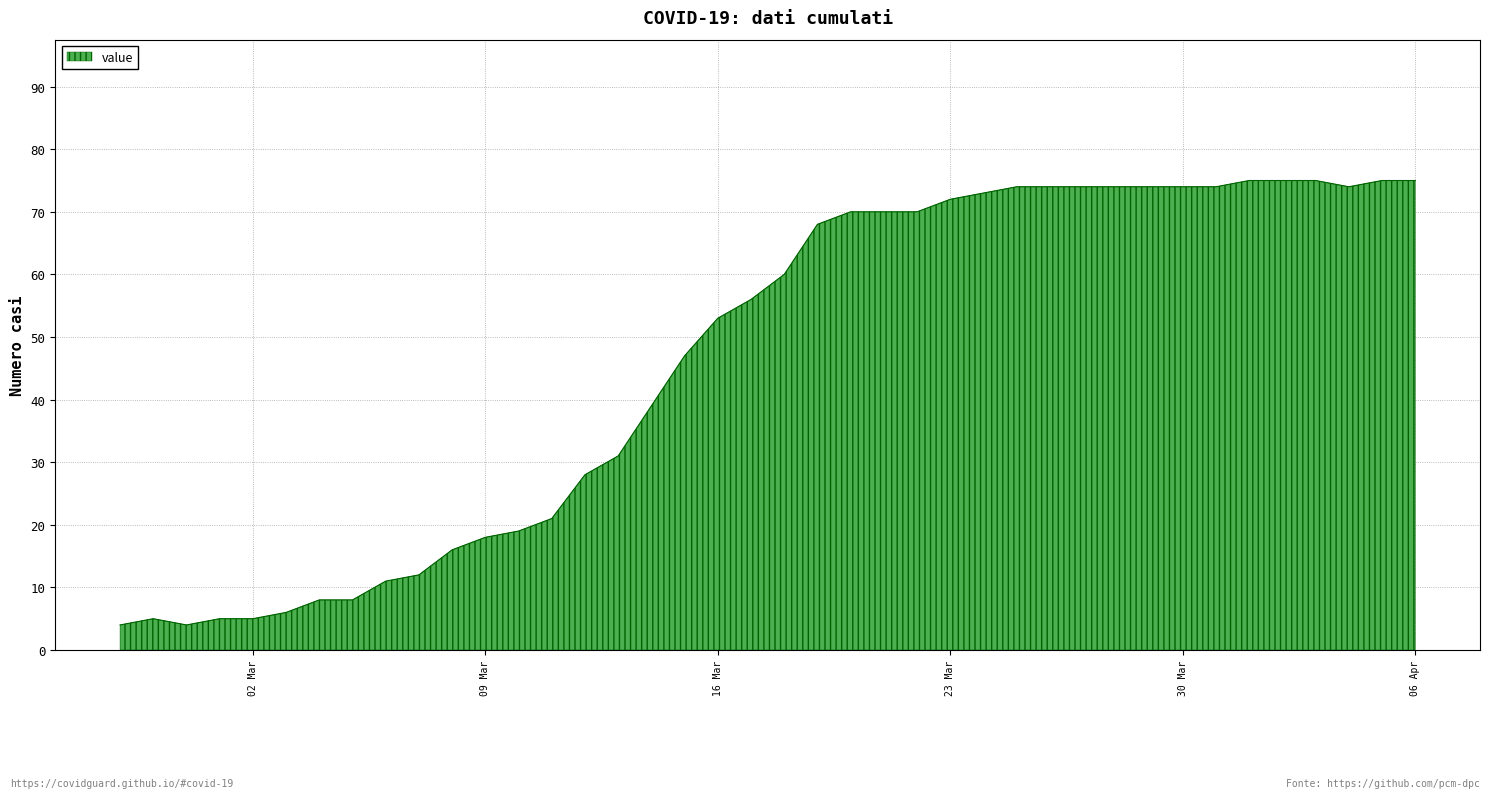

At which category does the data reach its first local valley?

2020-02-29